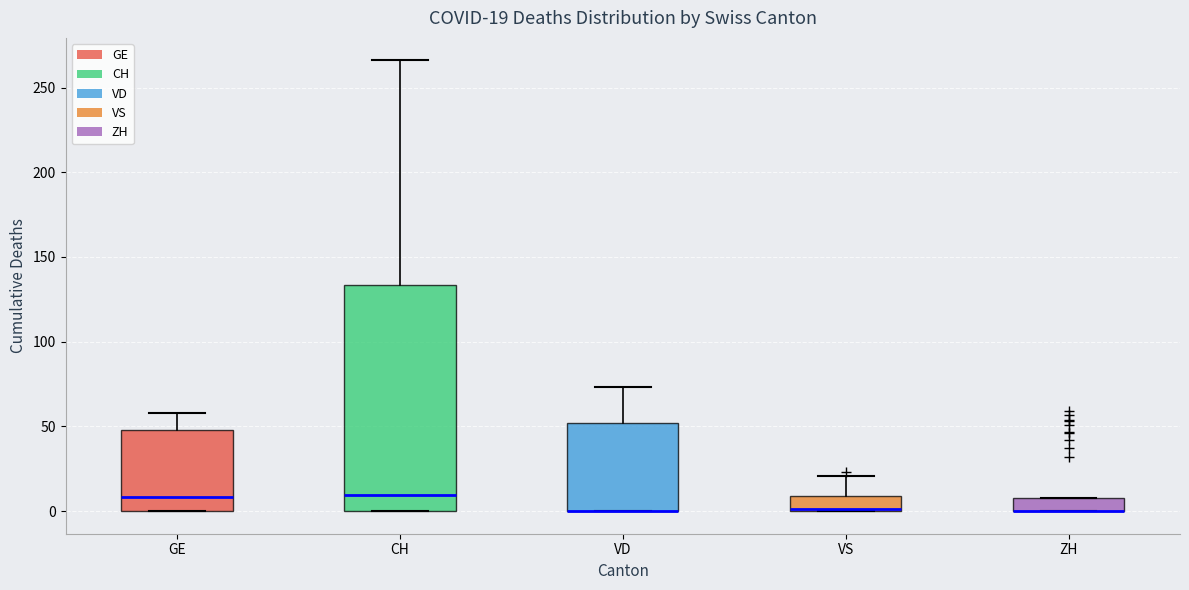

Which box is the tallest, from its lower edge to its upper edge?

CH